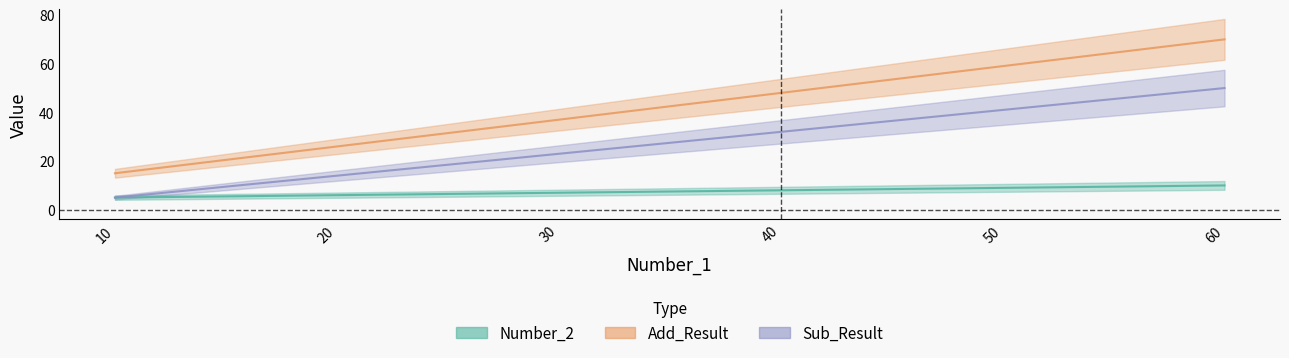

What is the value of the Add_Result point at the 4th from the left?

48